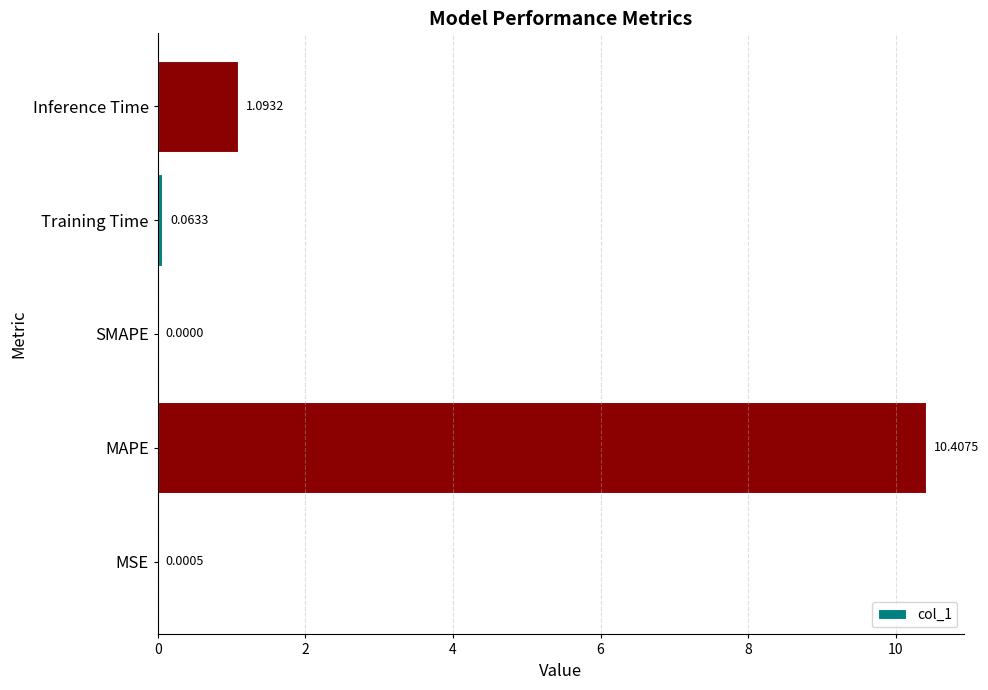

At which label is the value closest to 5?

Inference Time